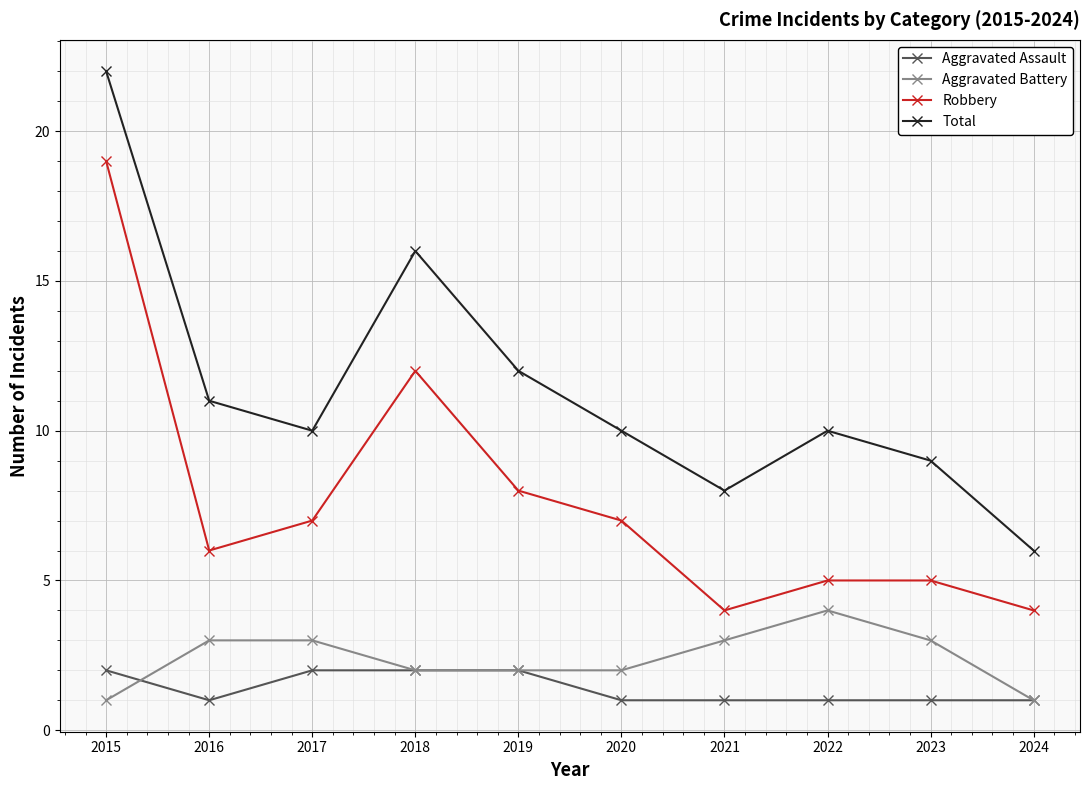

Which series changed the most between 2016 and 2023?

Total